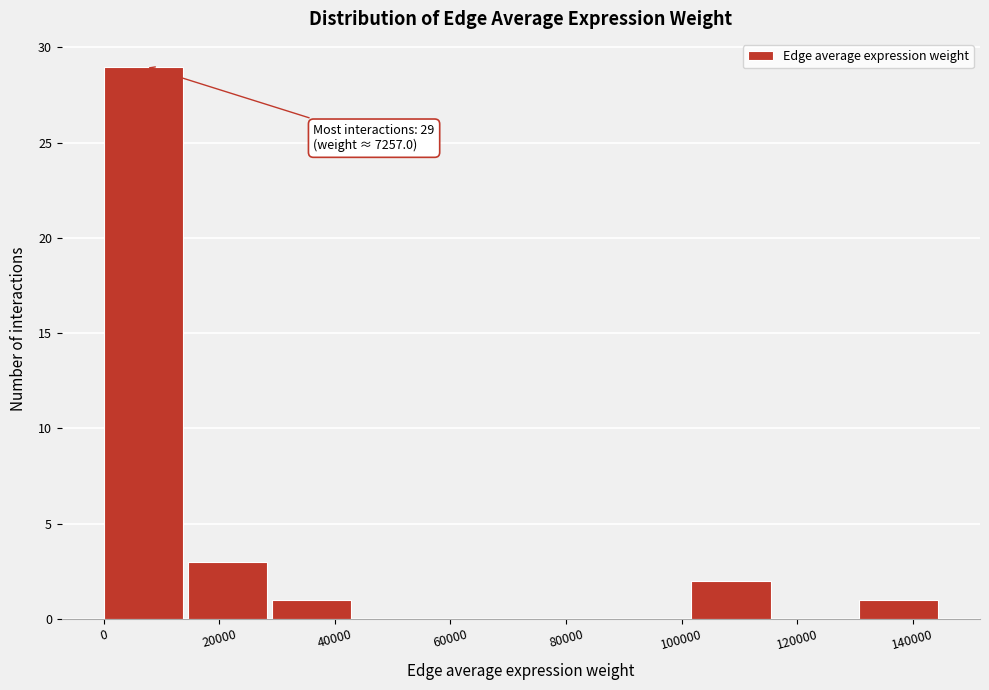

Over which range of the x-axis is the bar tallest?

0 to 14000